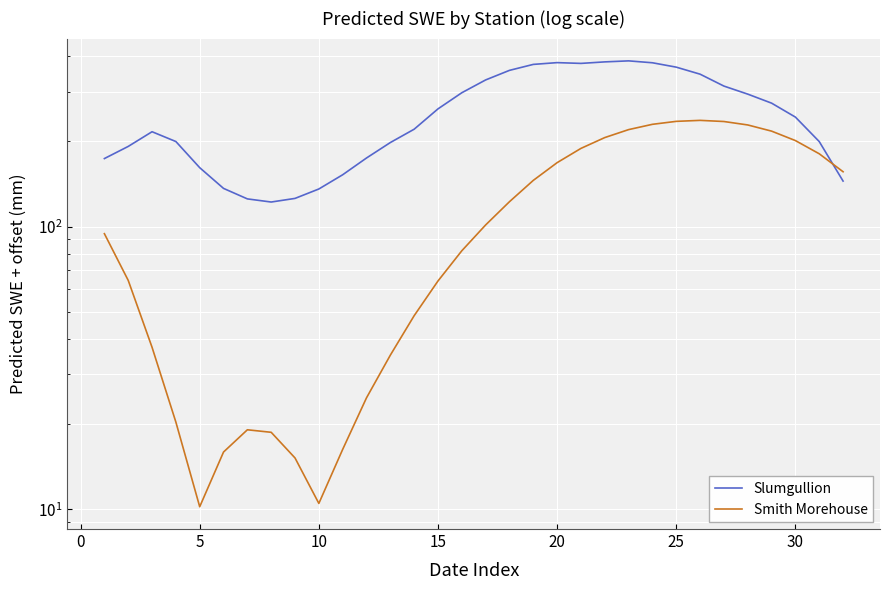

Between 15 and 25, which is larger?

25